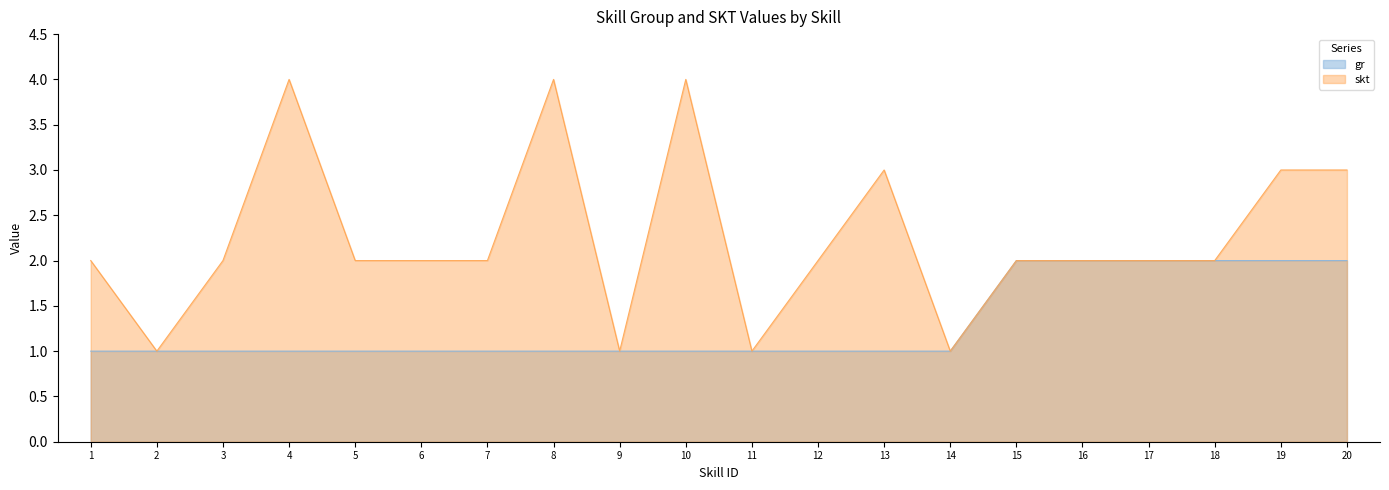

Rank the series by their maximum value, from highest to lowest.

skt, gr